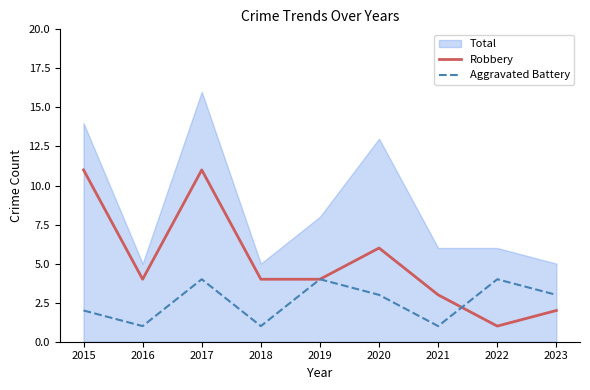

How many interior local peaks does the Aggravated Battery series have?

3